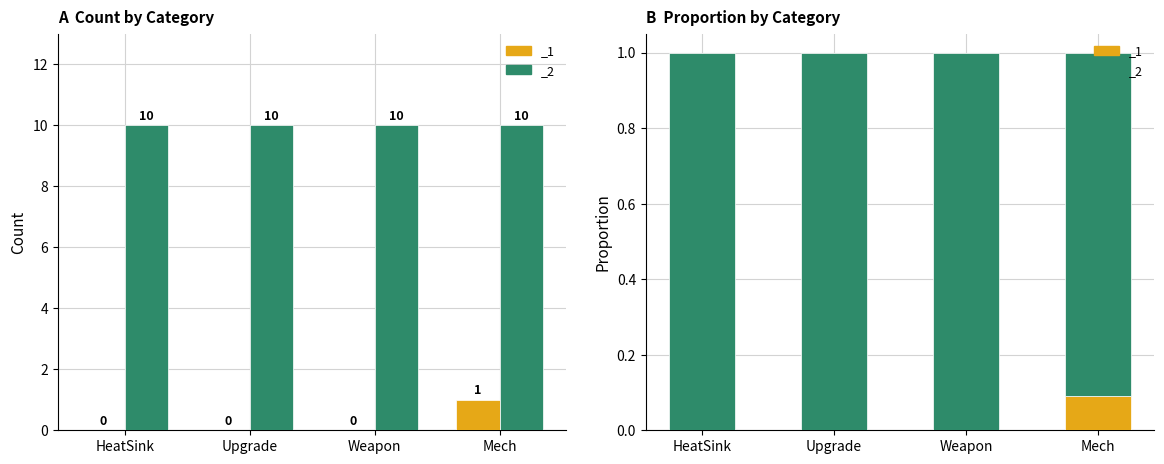

Between Weapon and HeatSink, which is larger?

Weapon